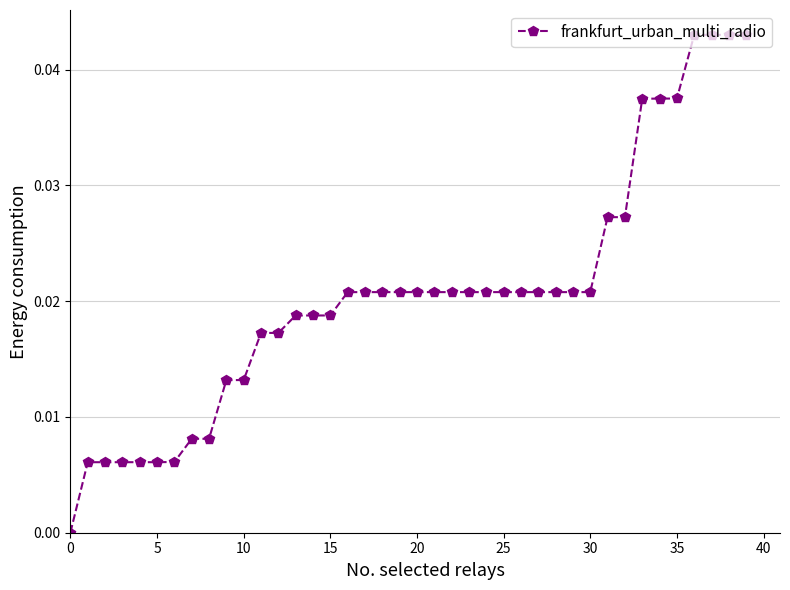

What is the sum of all values?

0.8